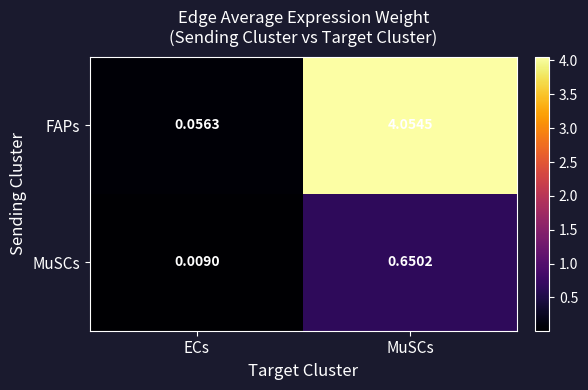

Where is FAPs nearest to the value 2?

ECs